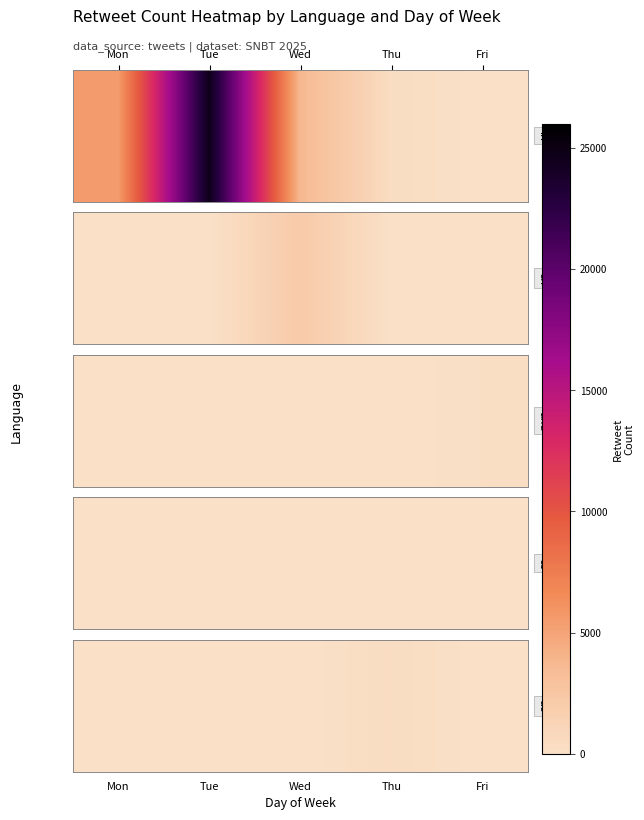

Reading left to right, extract all data points from this chart.

Mon=0	Tue=0	Wed=0	Thu=409	Fri=0